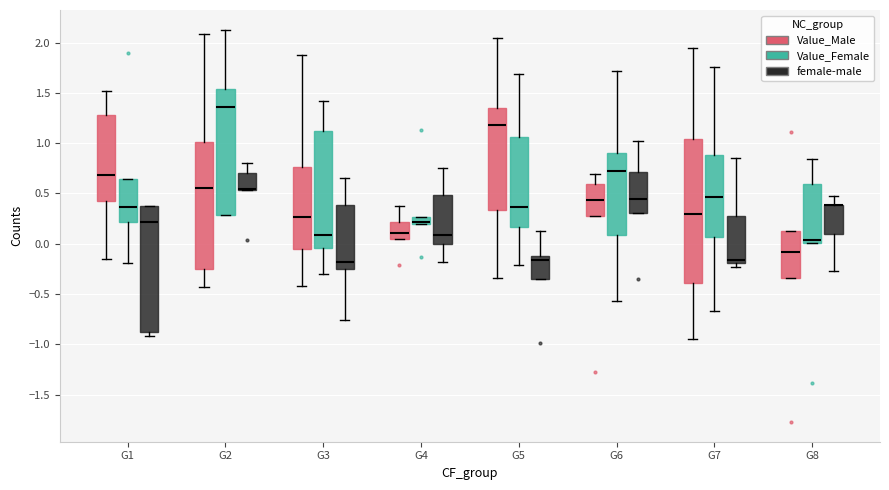

Reading left to right, read every box against the y-axis: the position of its median line, the range the box covers, and the ends of its whiskers. The values are not printed on the chart, so give them approximately, as read against the axis.

G1 (Value_Male): median 0.70, box 0.45 to 1.30, whiskers -0.15 to 1.50
G1 (Value_Female): median 0.35, box 0.20 to 0.65, whiskers -0.20 to 0.65
G1 (female-male): median 0.20, box -0.90 to 0.35, whiskers -0.90 (just below the box's lower edge) to 0.40
G2 (Value_Male): median 0.55, box -0.25 to 1.00, whiskers -0.45 to 2.10
G2 (Value_Female): median 1.35, box 0.30 to 1.55, whiskers 0.30 to 2.15
G2 (female-male): median 0.55 (drawn on the box's lower edge), box 0.55 to 0.70, whiskers 0.55 to 0.80
G3 (Value_Male): median 0.25, box -0.05 to 0.75, whiskers -0.40 to 1.90
G3 (Value_Female): median 0.10, box -0.05 to 1.10, whiskers -0.30 to 1.40
G3 (female-male): median -0.20, box -0.25 to 0.40, whiskers -0.75 to 0.65
G4 (Value_Male): median 0.10, box 0.05 to 0.20, whiskers 0.05 to 0.35
G4 (Value_Female): median 0.20 (just above the box's lower edge), box 0.20 to 0.25, whiskers 0.20 to 0.25
G4 (female-male): median 0.10, box 0.00 to 0.50, whiskers -0.20 to 0.75
G5 (Value_Male): median 1.20, box 0.35 to 1.35, whiskers -0.35 to 2.05
G5 (Value_Female): median 0.35, box 0.15 to 1.05, whiskers -0.20 to 1.70
G5 (female-male): median -0.15 (just below the box's upper edge), box -0.35 to -0.15, whiskers -0.35 to 0.15
G6 (Value_Male): median 0.45, box 0.30 to 0.60, whiskers 0.30 to 0.70
G6 (Value_Female): median 0.70, box 0.10 to 0.90, whiskers -0.55 to 1.70
G6 (female-male): median 0.45, box 0.30 to 0.70, whiskers 0.30 to 1.00
G7 (Value_Male): median 0.30, box -0.40 to 1.05, whiskers -0.95 to 1.95
G7 (Value_Female): median 0.45, box 0.05 to 0.90, whiskers -0.65 to 1.75
G7 (female-male): median -0.15, box -0.20 to 0.25, whiskers -0.25 to 0.85
G8 (Value_Male): median -0.10, box -0.35 to 0.15, whiskers -0.35 to 0.15
G8 (Value_Female): median 0.05, box 0.00 to 0.60, whiskers 0.00 to 0.85
G8 (female-male): median 0.40 (drawn on the box's upper edge), box 0.10 to 0.40, whiskers -0.25 to 0.45